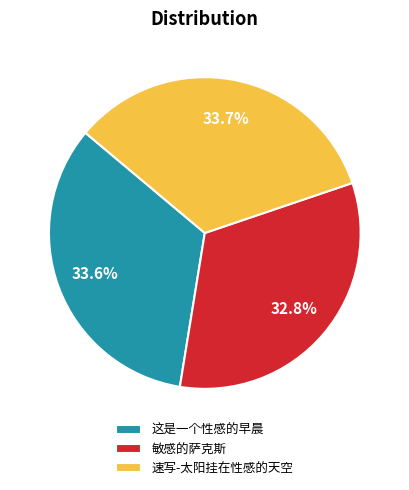

What percentage is the 敏感的萨克斯 slice, to the nearest percent?

33%